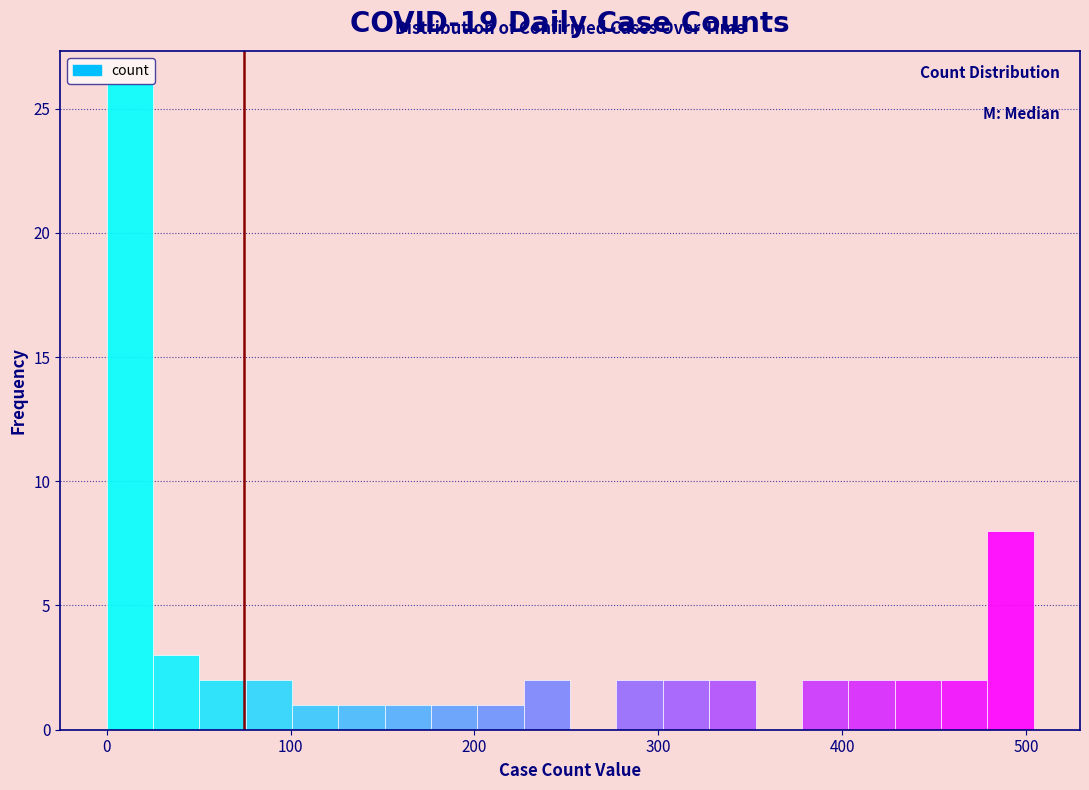

Read against the x-axis, roughly where is the centre of the tallest bar?

10